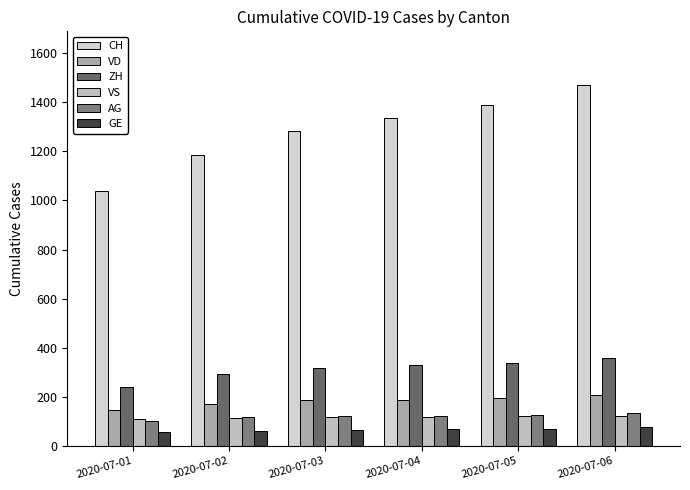

Is the value of GE at 2020-07-04 greater than the value of CH at 2020-07-02?

No